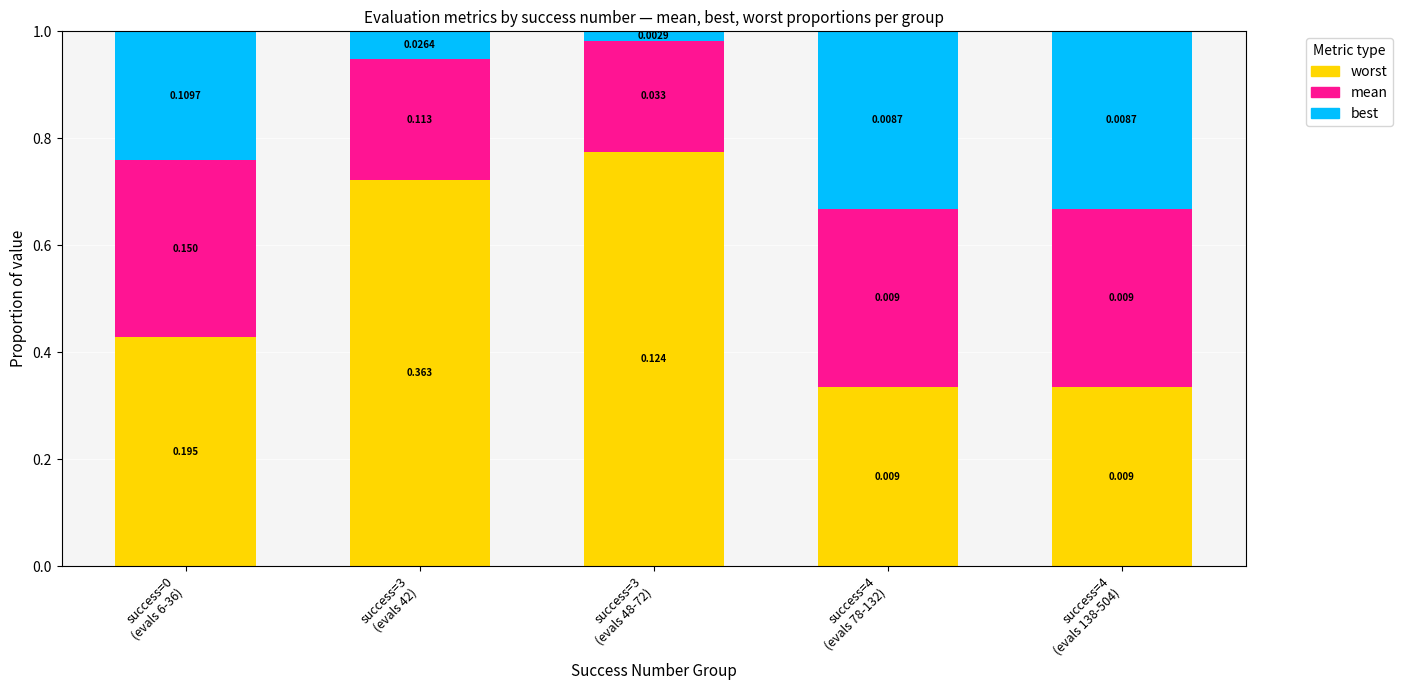

How many bars are there in total?

5